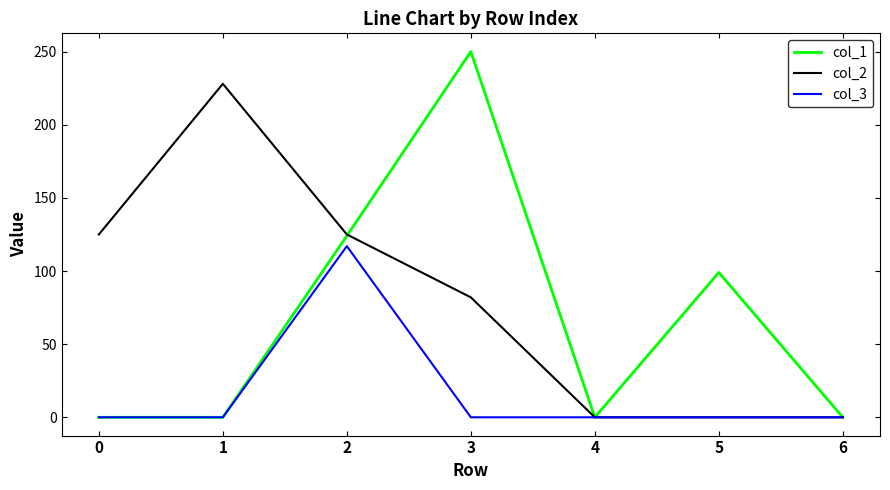

Rank the series by their average value, from highest to lowest.

col_2, col_1, col_3